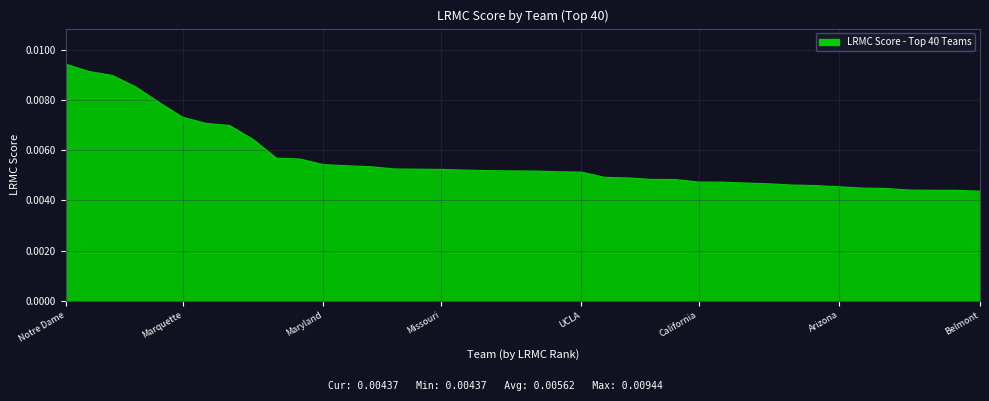

How many values are between 0 and 1?

40